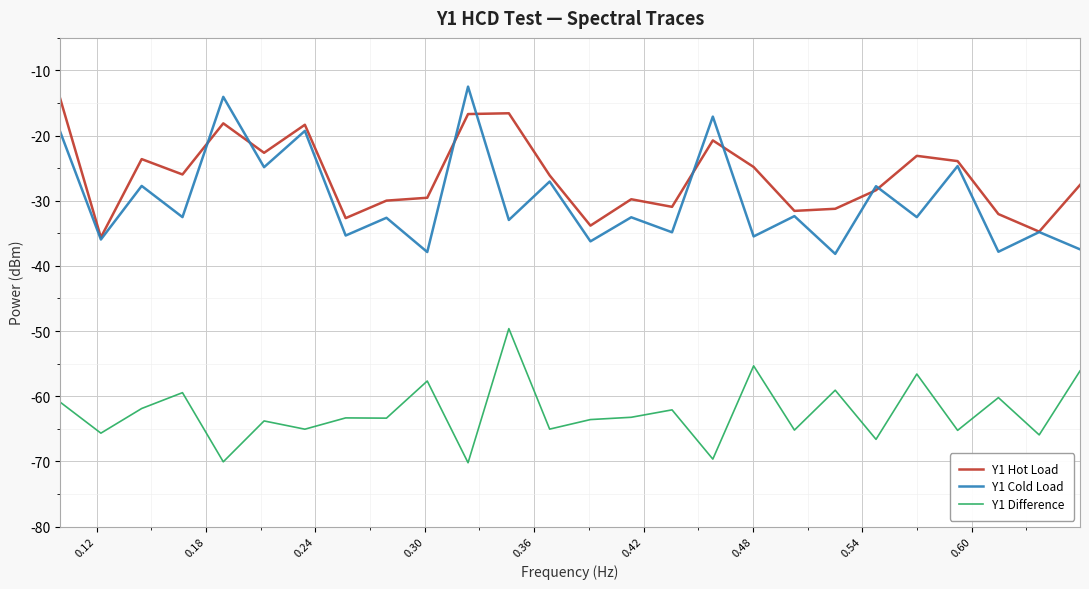

Rank the series by their maximum value, from highest to lowest.

Y1 Cold Load, Y1 Hot Load, Y1 Difference